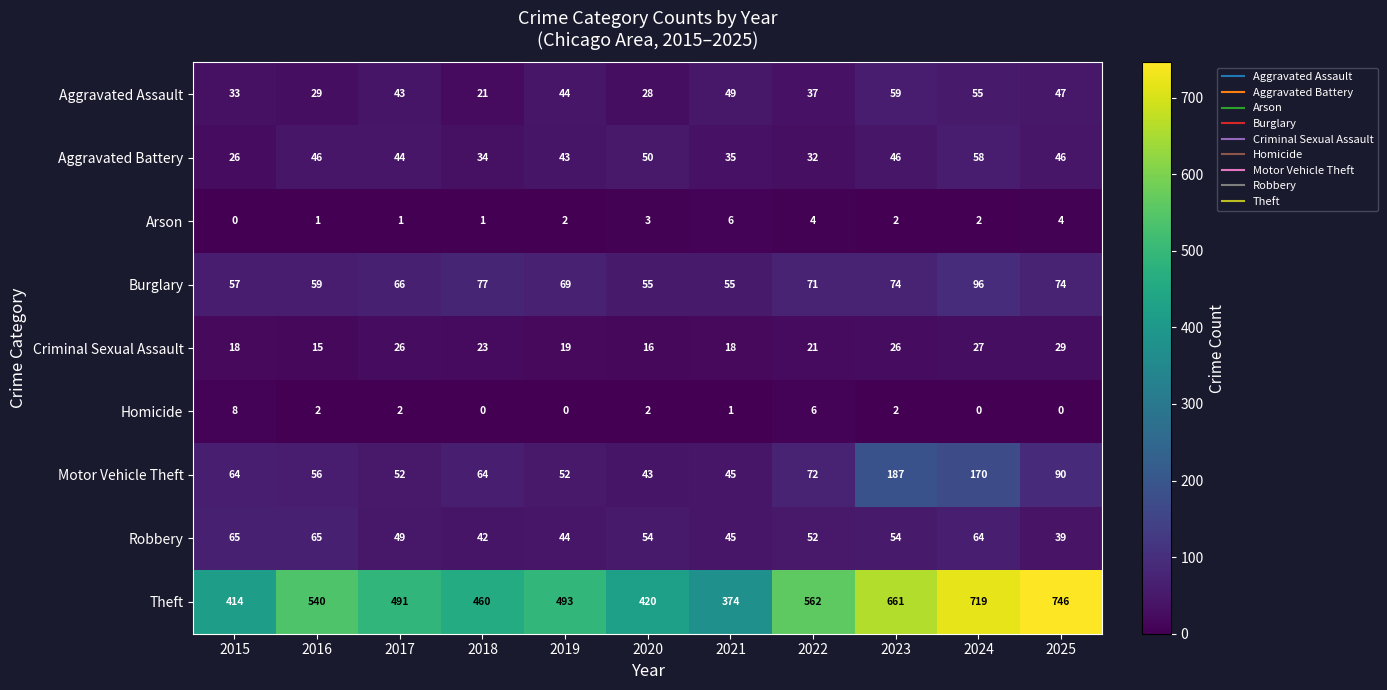

What is the total value across all series at 2024?

1191